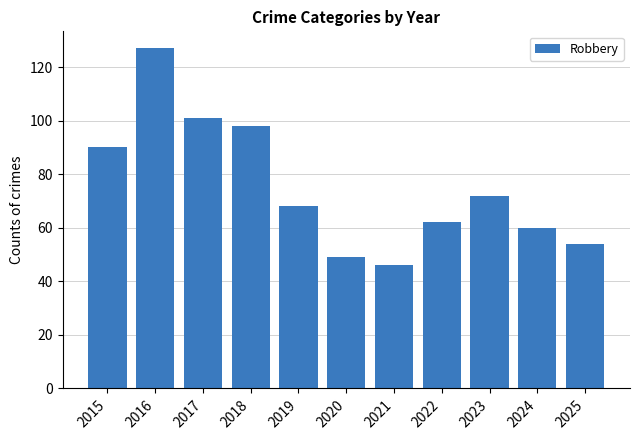

Reading left to right, what are all the values shown in this chart?

90	127	101	98	68	49	46	62	72	60	54